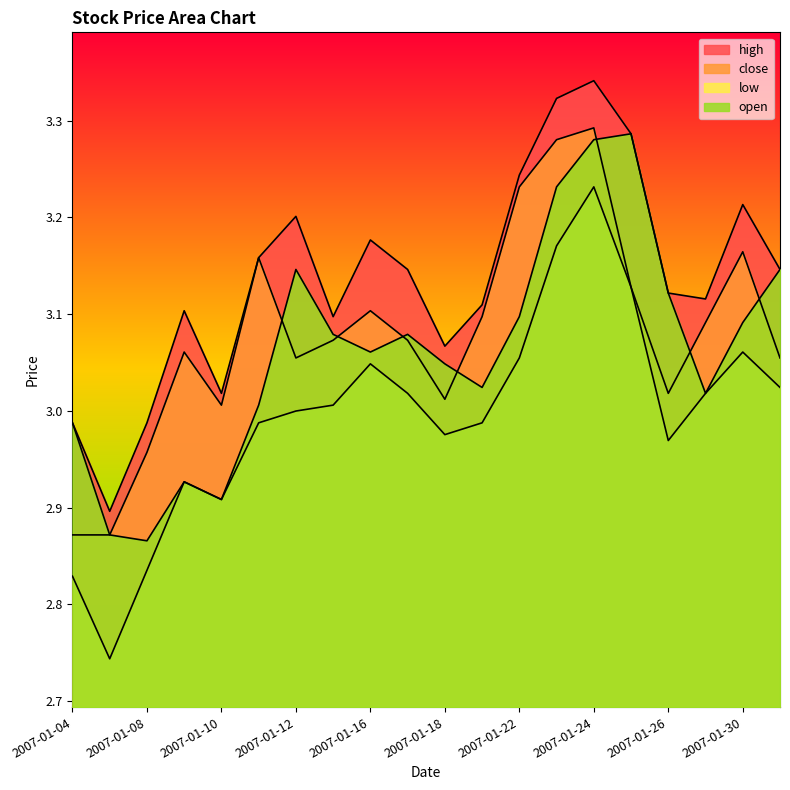

What is the spread (max minus min) of values at 2007-01-31?

0.1